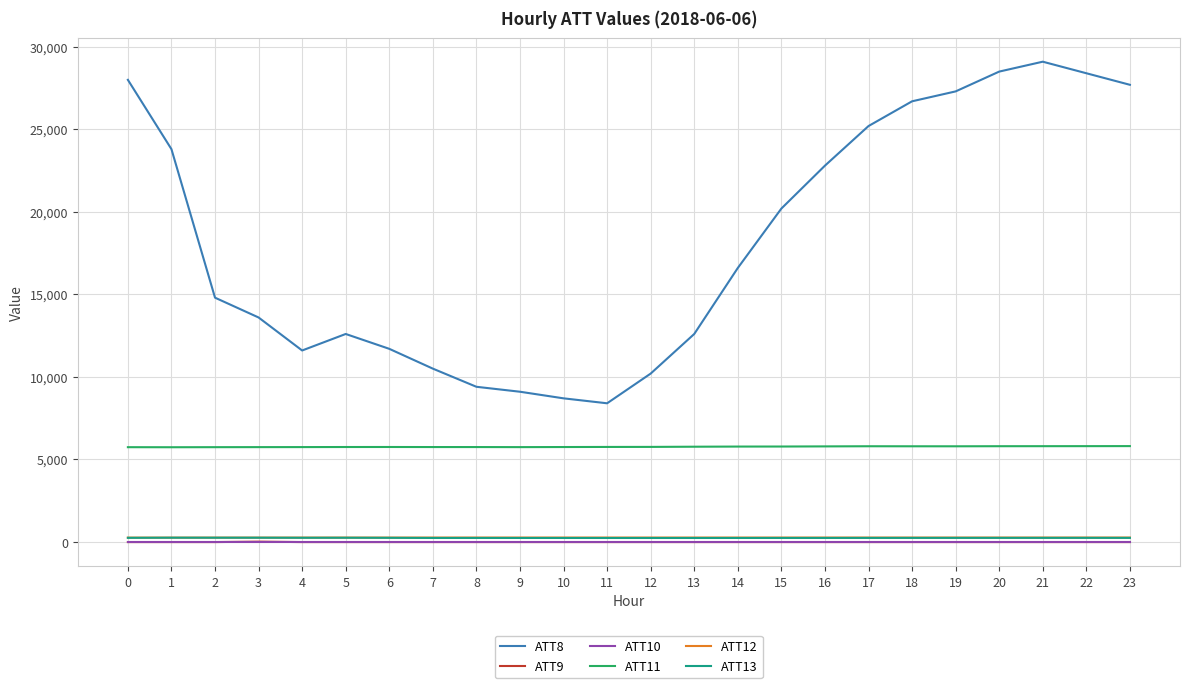

True or false: ATT13 and ATT8 intersect in this chart.

False